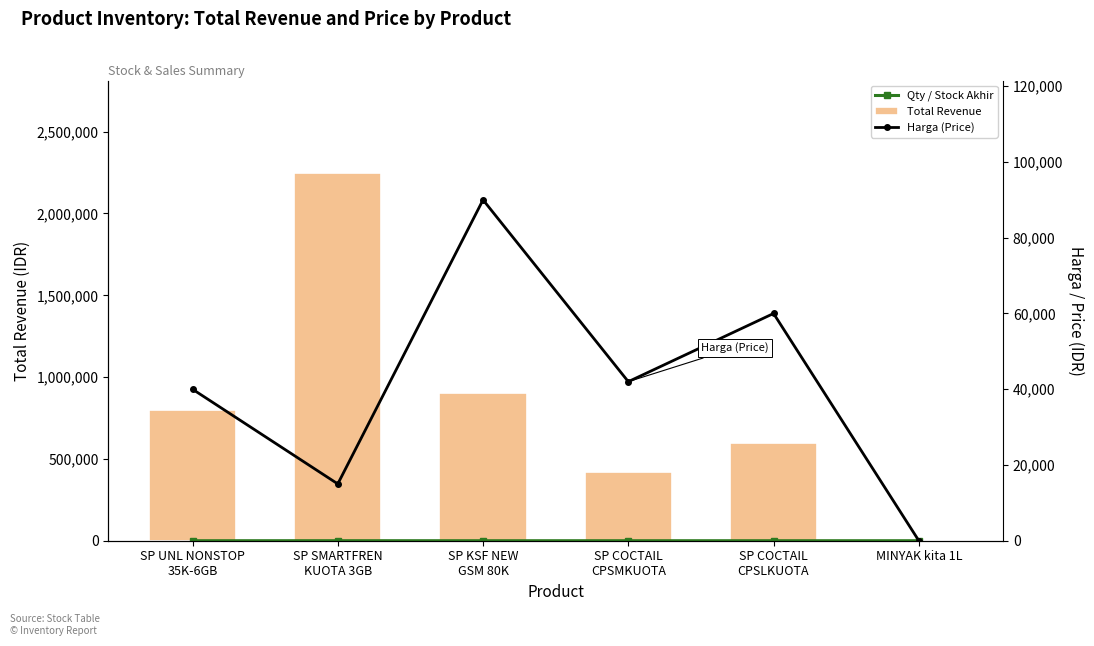

What is the label of the 5th bar from the right?

SP SMARTFREN
KUOTA 3GB